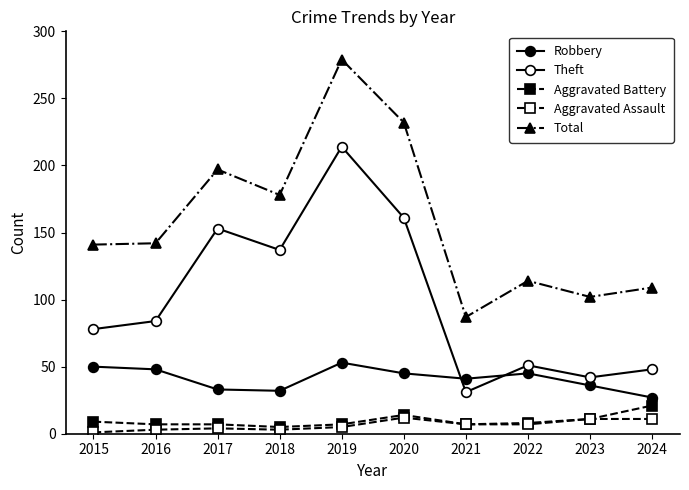

Does the chart have visible grid lines?

No